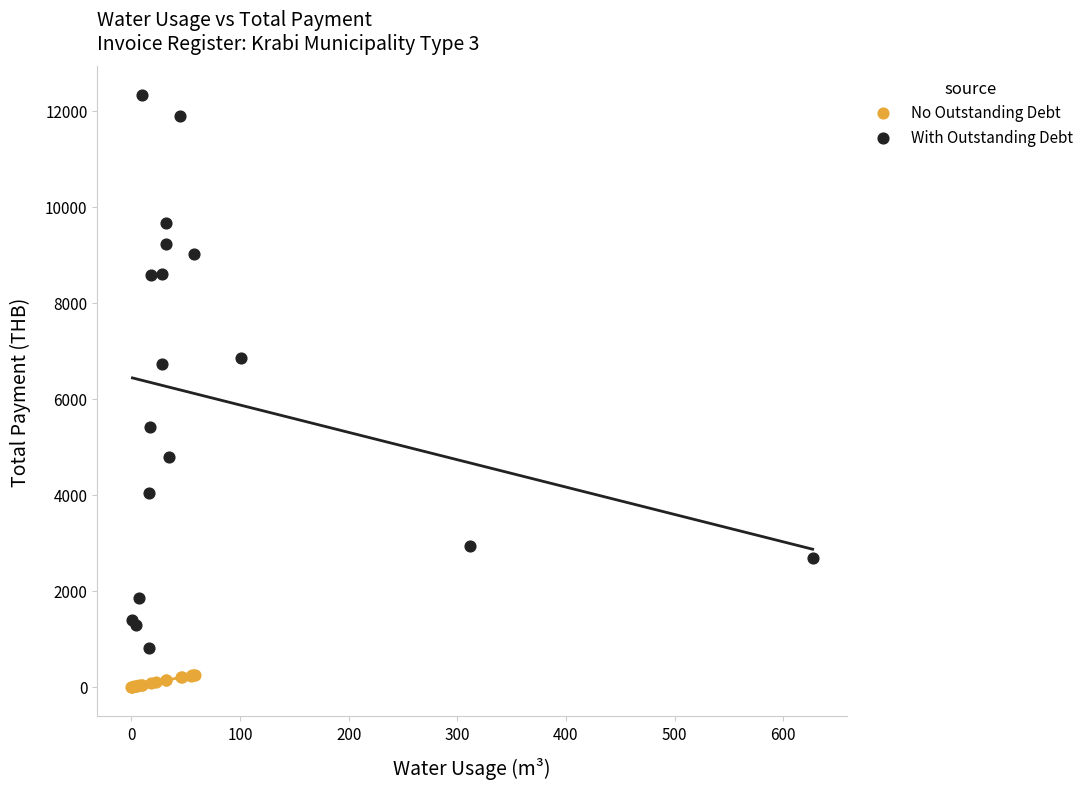

What are all the series names shown in the legend?

No Outstanding Debt, With Outstanding Debt